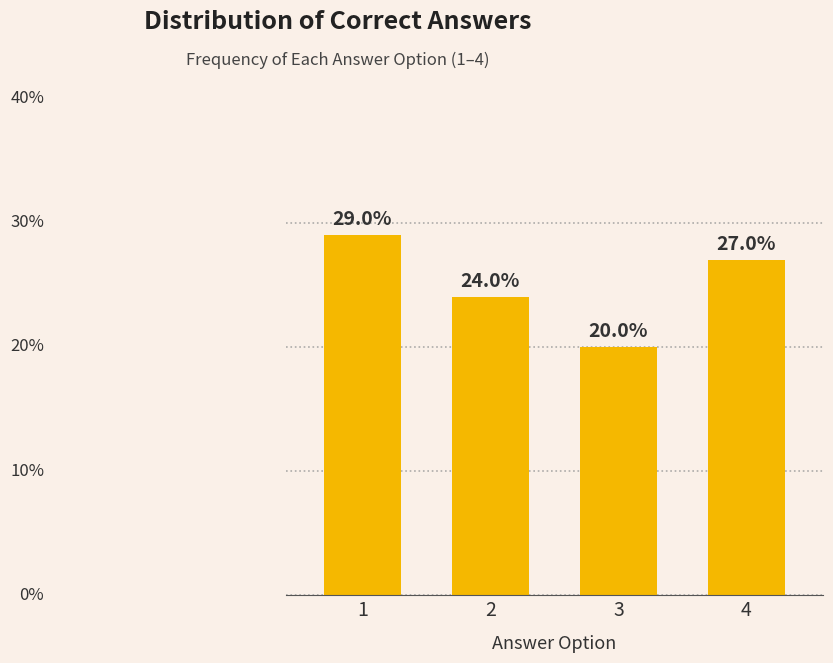

List the labels in order of value, largest first.

1, 4, 2, 3